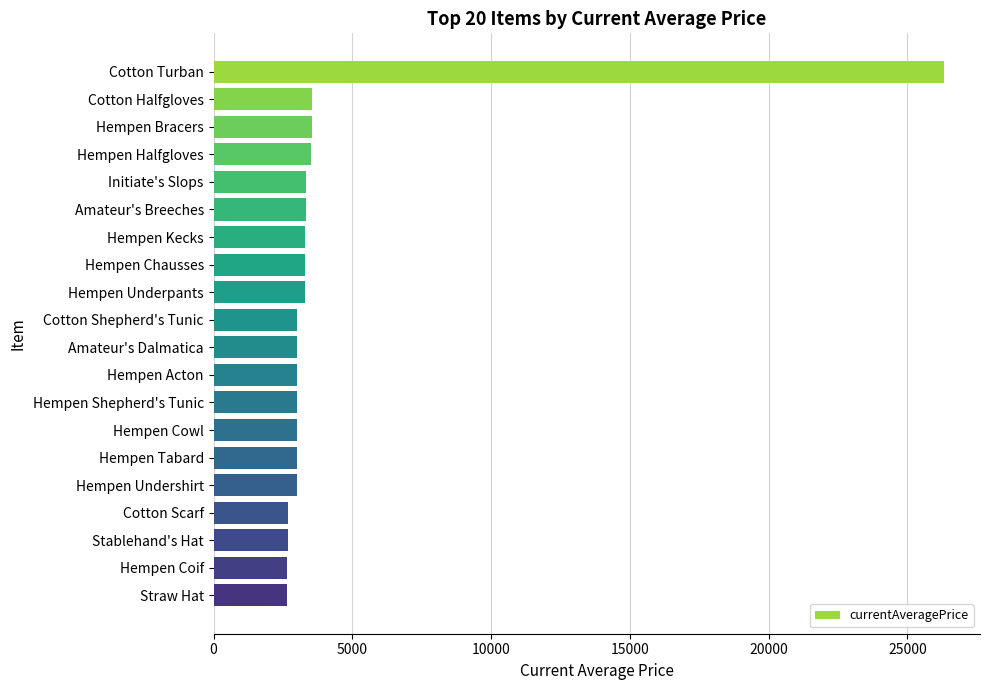

What is the approximate value at Cotton Scarf?

2670